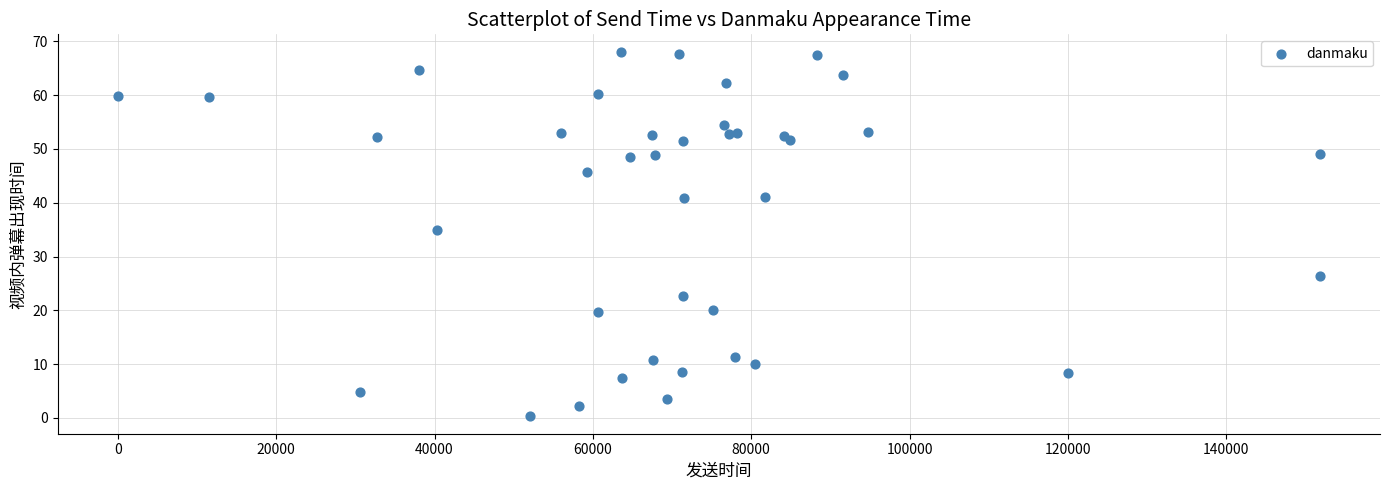

What Y value in the scatter plot is closest to 34?

34.9